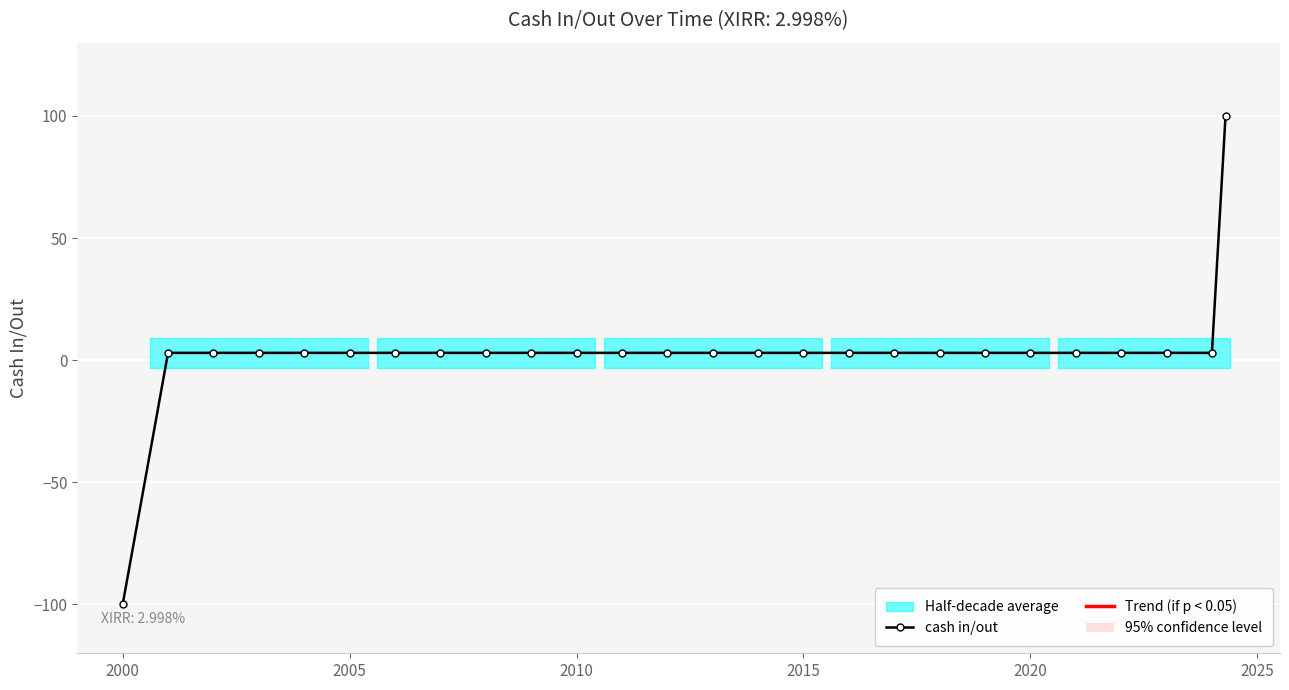

True or false: the data shows -100 at 2000.

True